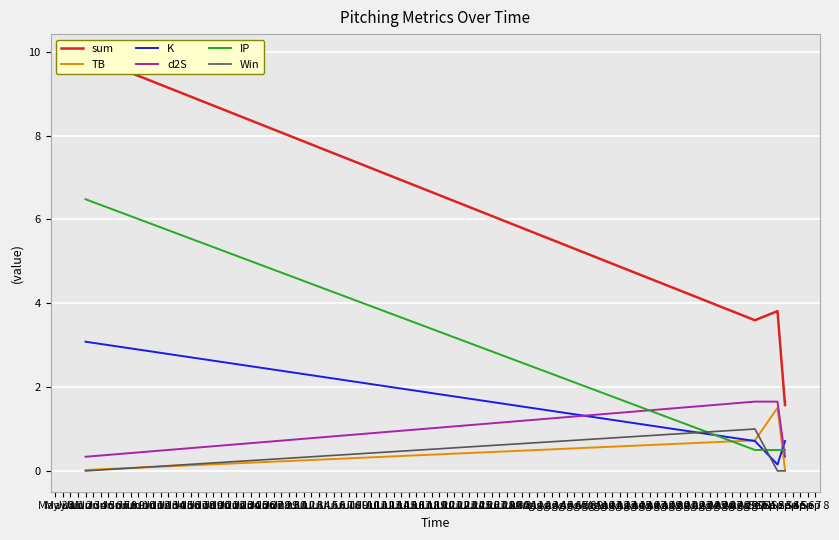

The K series shows 0.7 at Aug 31. True or false?

True